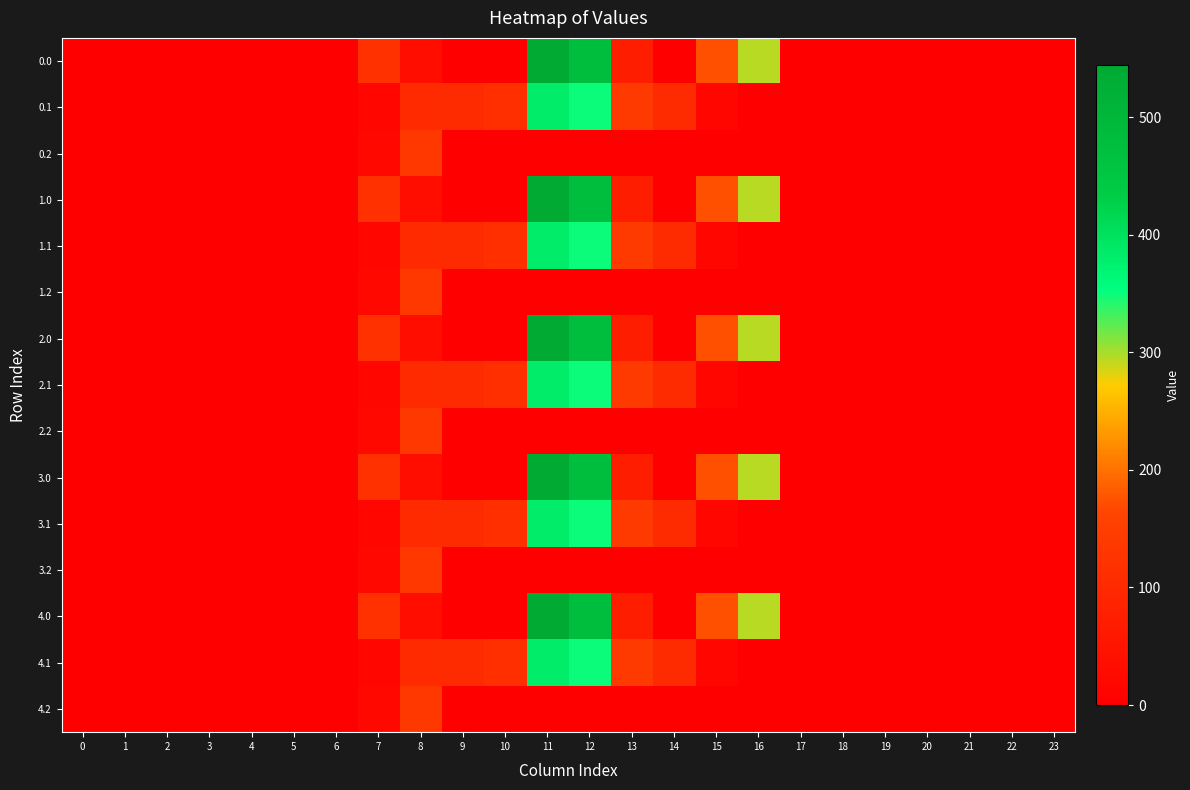

At how many categories does at least one series exceed 502?

1